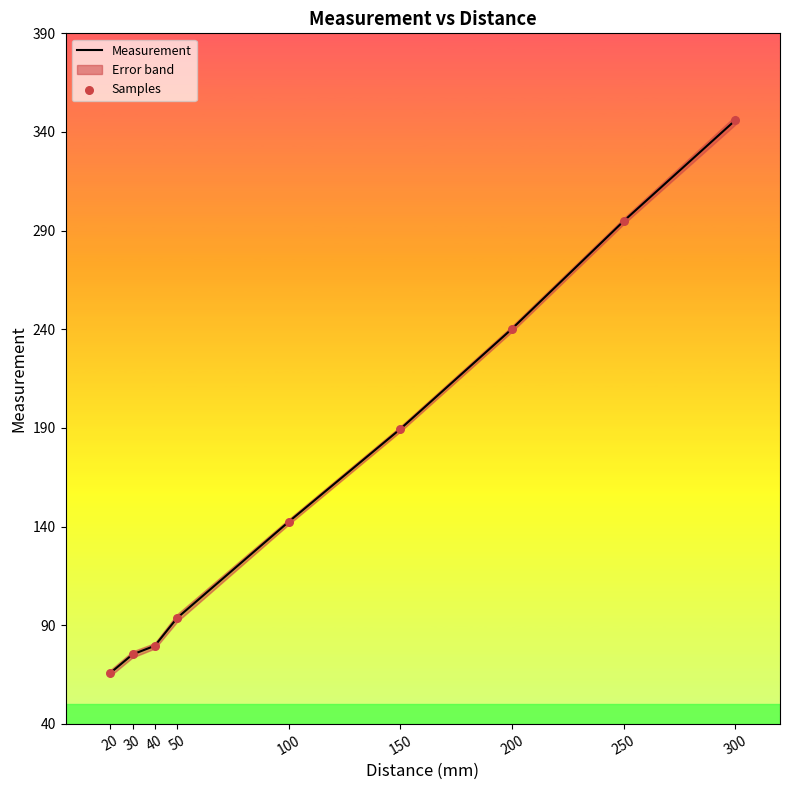

Is the value of Measurement at 100 greater than the value of Samples at 50?

Yes